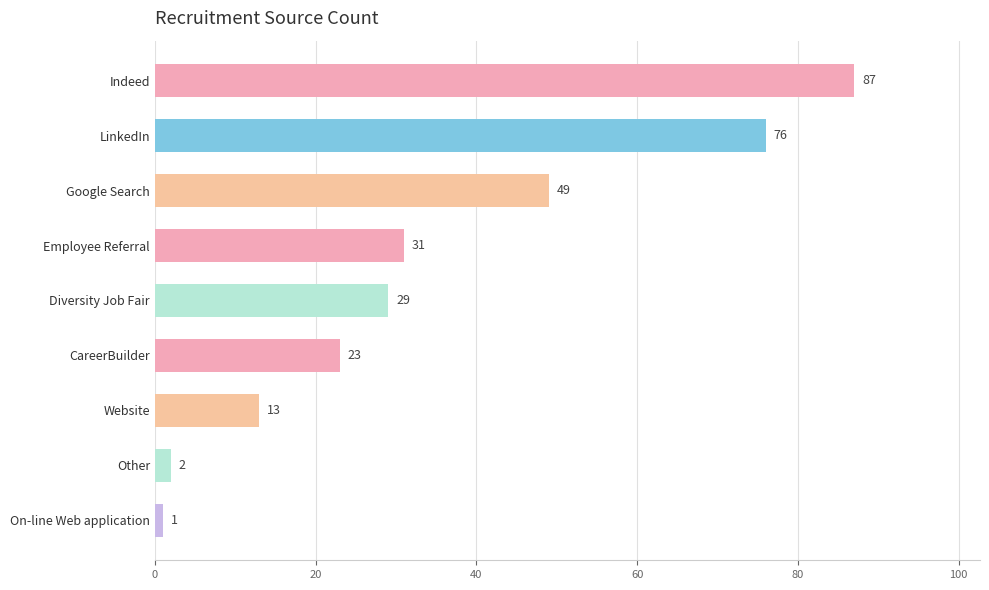

Reading bottom to top, transcribe all the data shown in this chart.

1	2	13	23	29	31	49	76	87